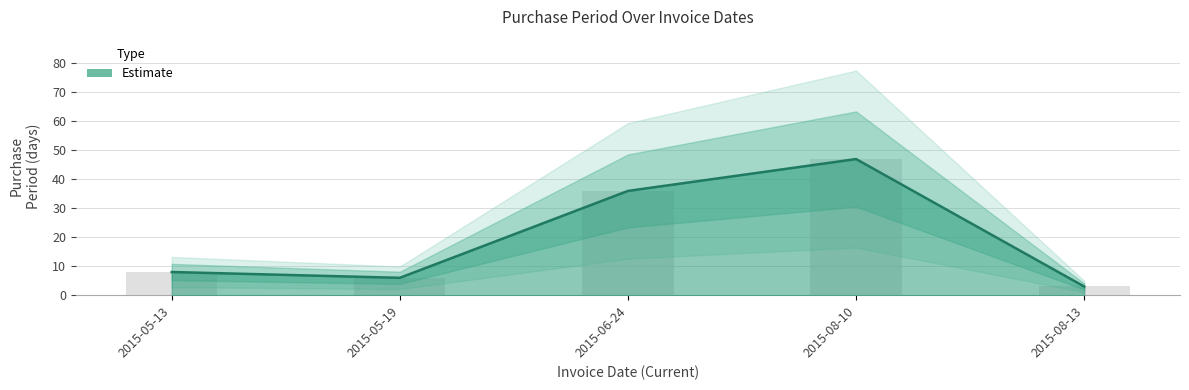

Where is the data nearest to the value 25?

2015-06-24